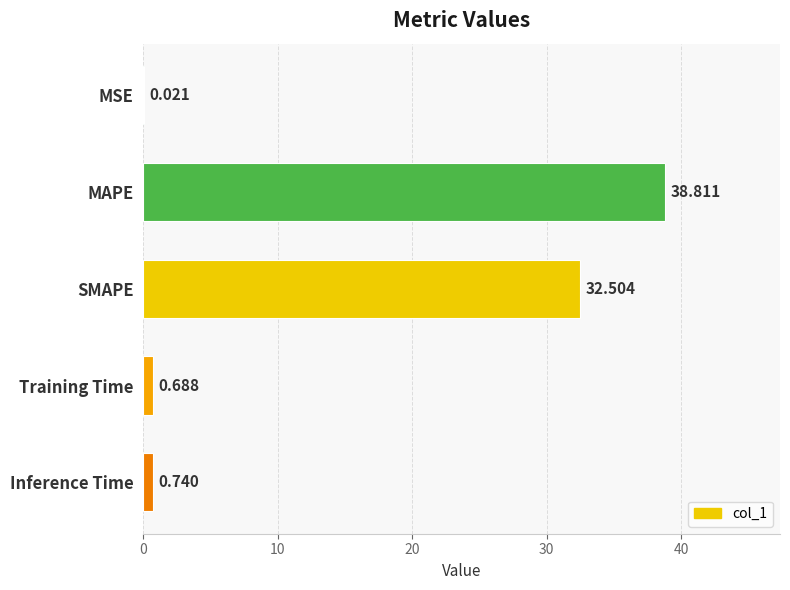

Between Inference Time and Training Time, which is larger?

Inference Time